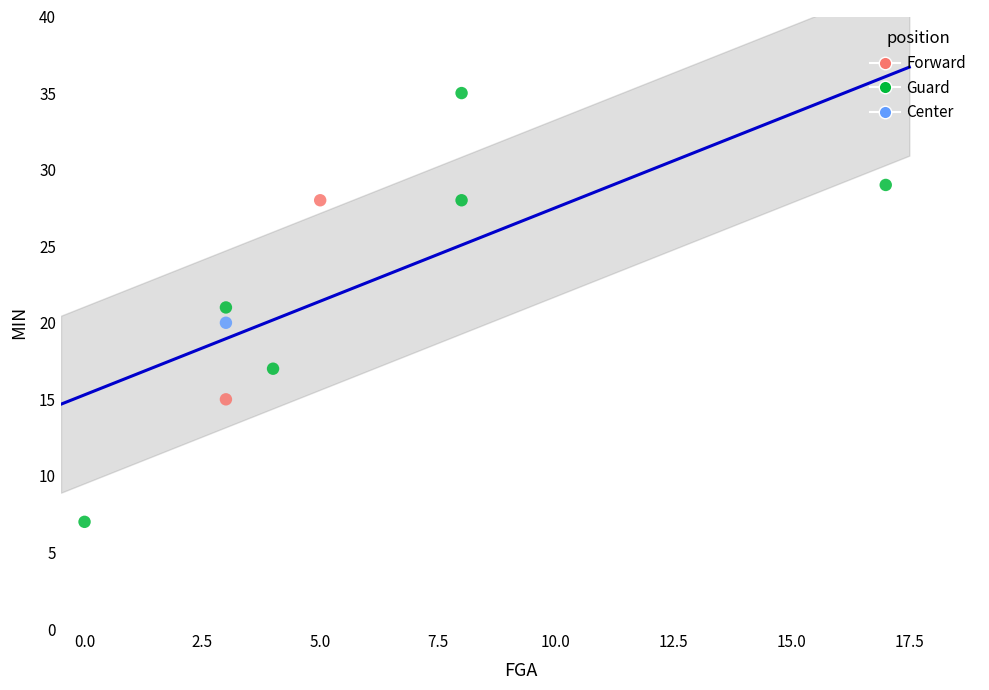

Which series reaches the minimum Y coordinate?

Guard